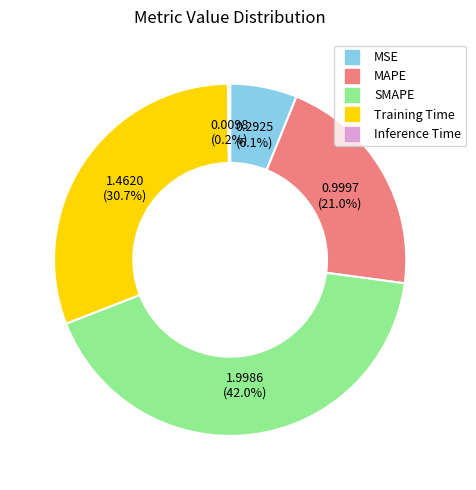

To the nearest percent, what is the combined percentage of SMAPE and Training Time?

73%